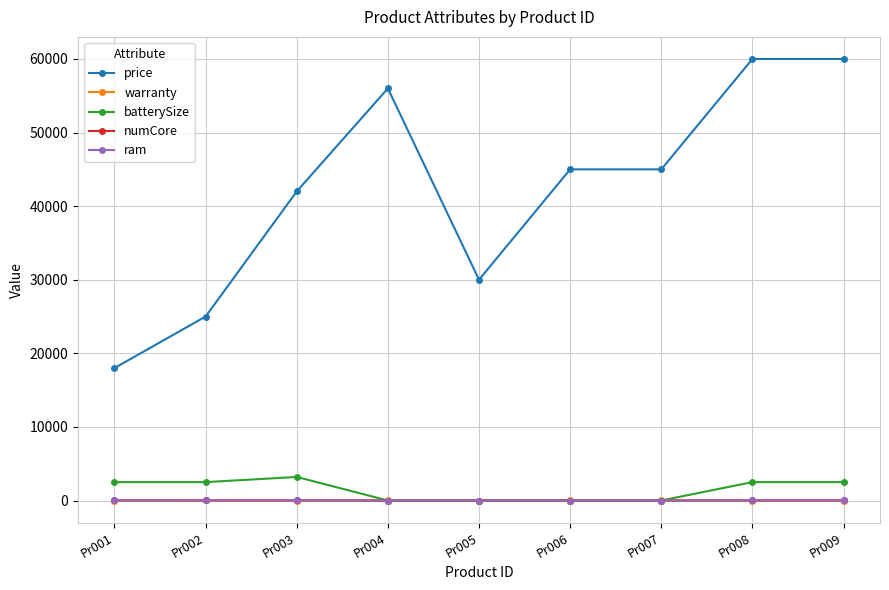

Is it true that numCore equals 2 at Pr002?

True